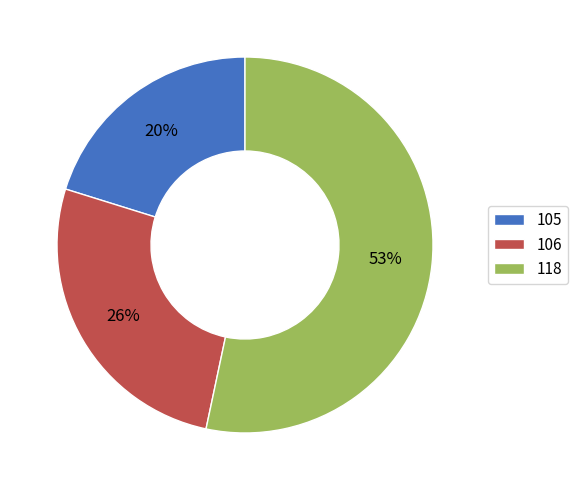

Is the sum of 106 and 118 greater than half?

Yes